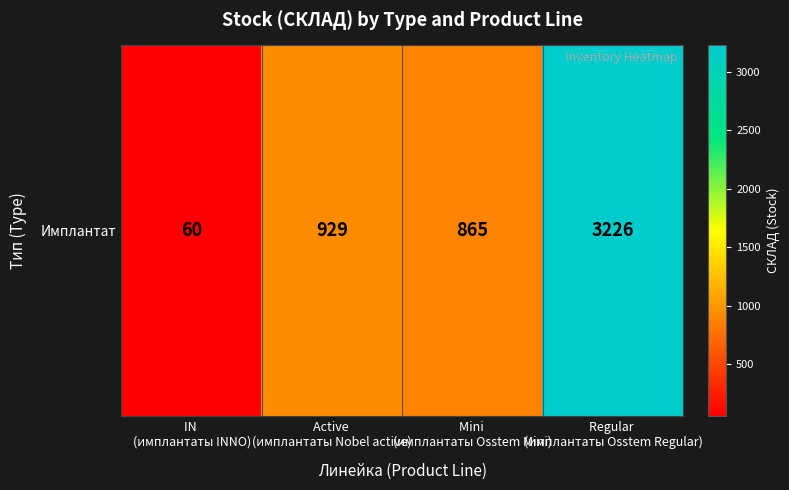

How many values exceed 929?

1